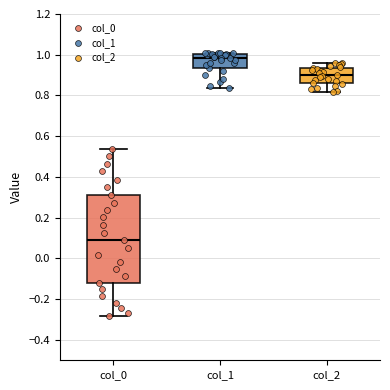

Where does the median line of the box for col_1 sit on the y-axis? The values are not printed on the chart, so give them approximately, as read against the axis.

0.98